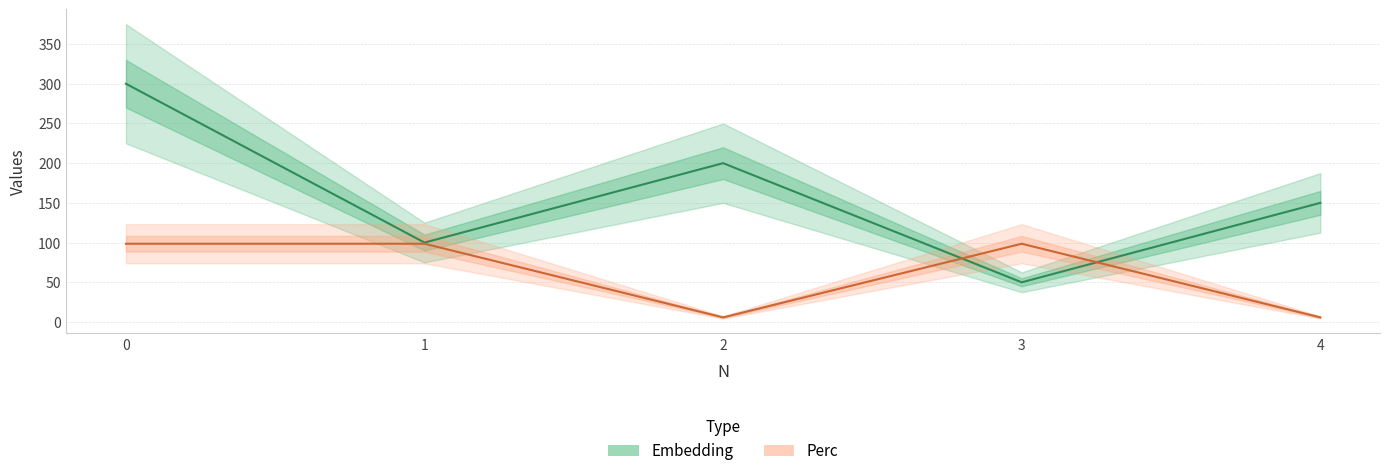

What is the approximate value of Embedding at 4?

150.0